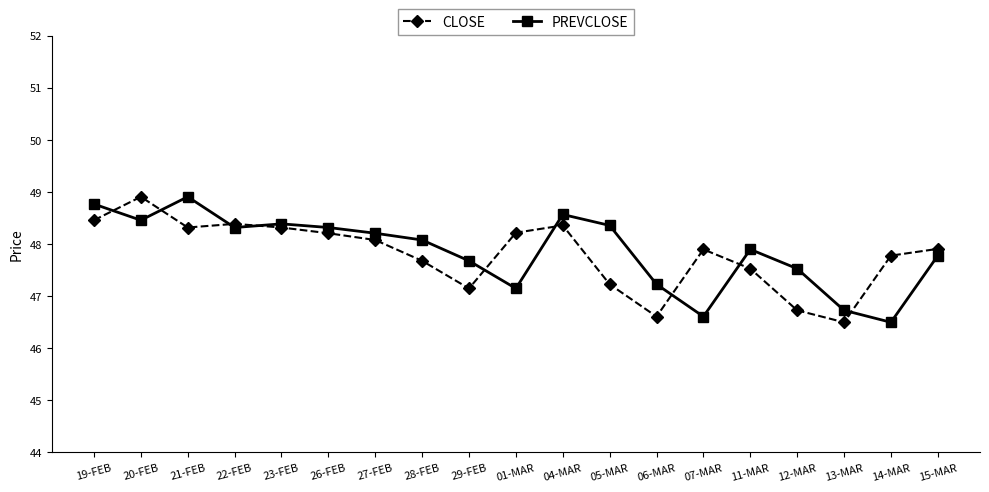

Rank the series at 14-MAR from highest to lowest value.

CLOSE, PREVCLOSE